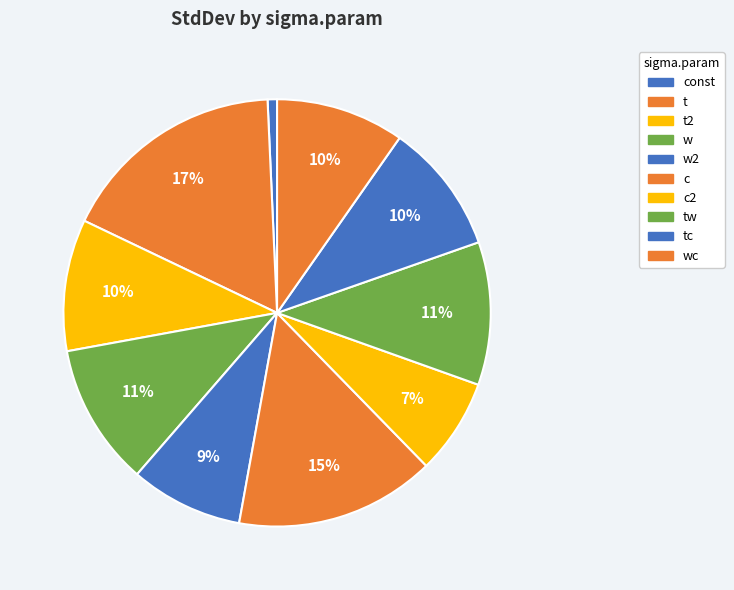

Rank the categories by value from lowest to highest.

const, c2, w2, wc, tc, t2, w, tw, c, t